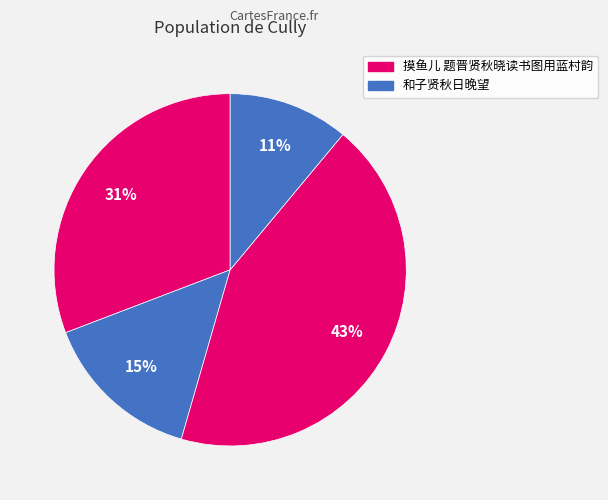

Count the number of slices in the pie.

4